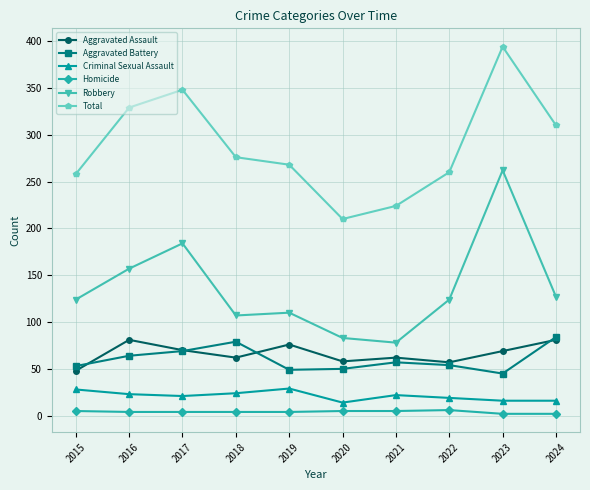

What is the total value across all series at 2017?

696